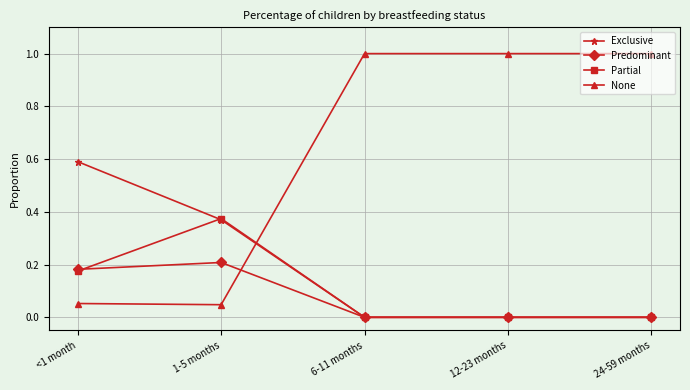

True or false: Exclusive and None cross at least once.

True